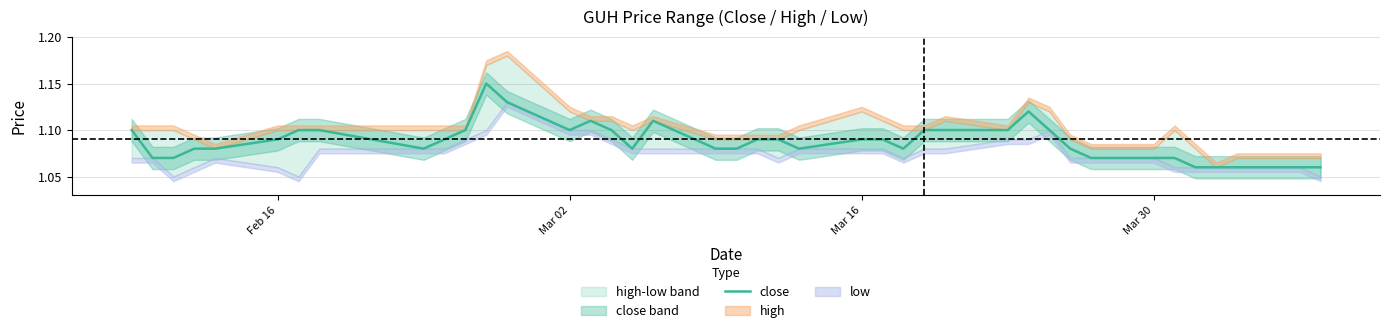

The value of close at Feb 16 is 1.6. True or false?

False